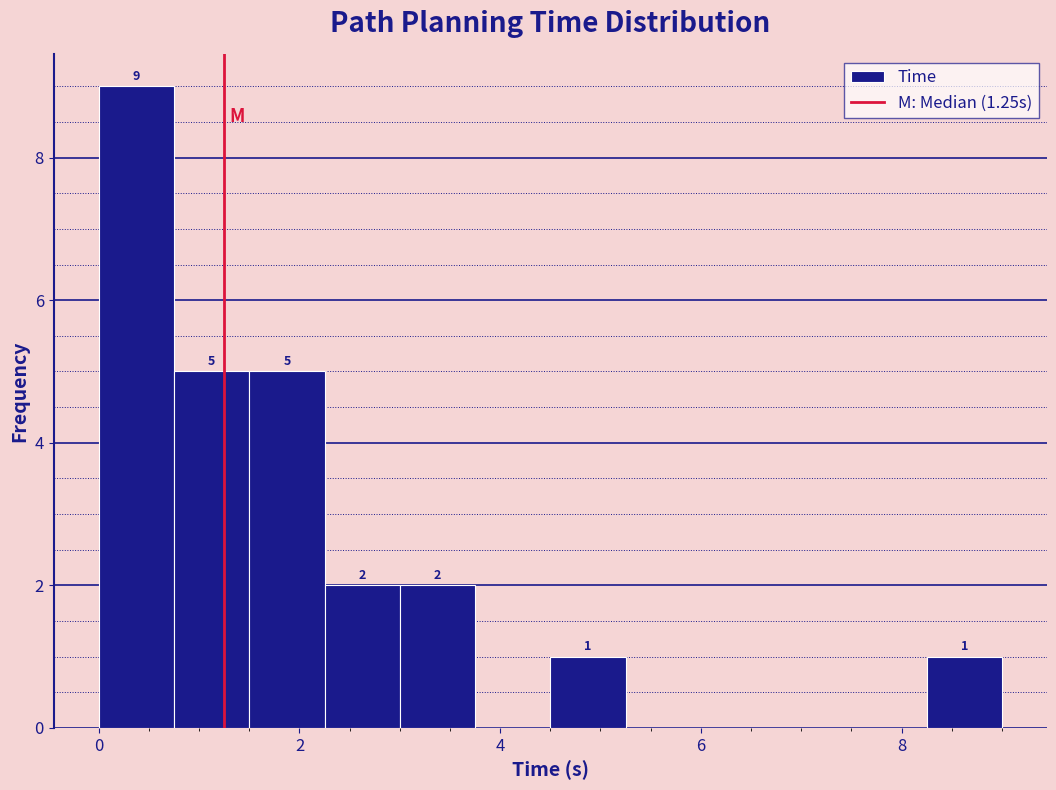

Around what value on the x-axis is the tallest bar? Give the approximate position of its centre, as read against the axis.

0.4